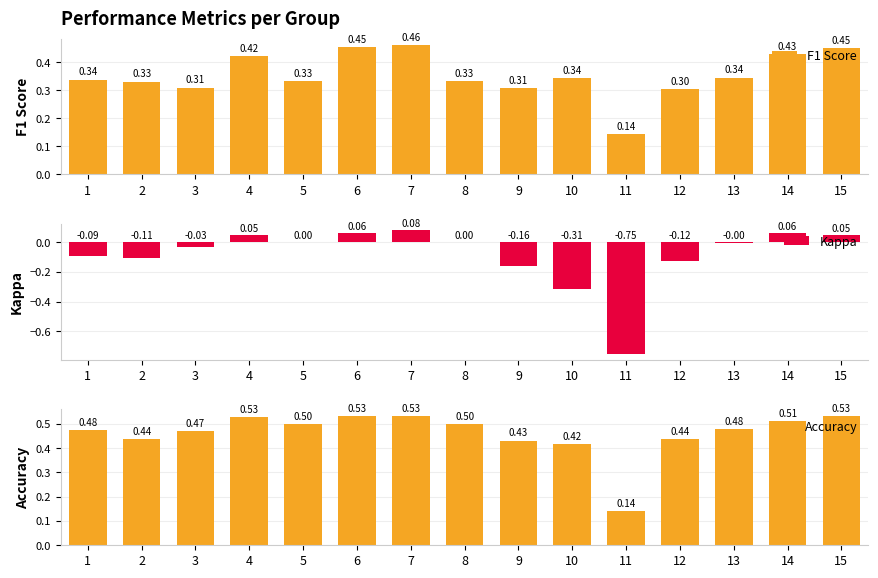

Rank the series by their maximum value, from highest to lowest.

Accuracy, F1 Score, Kappa